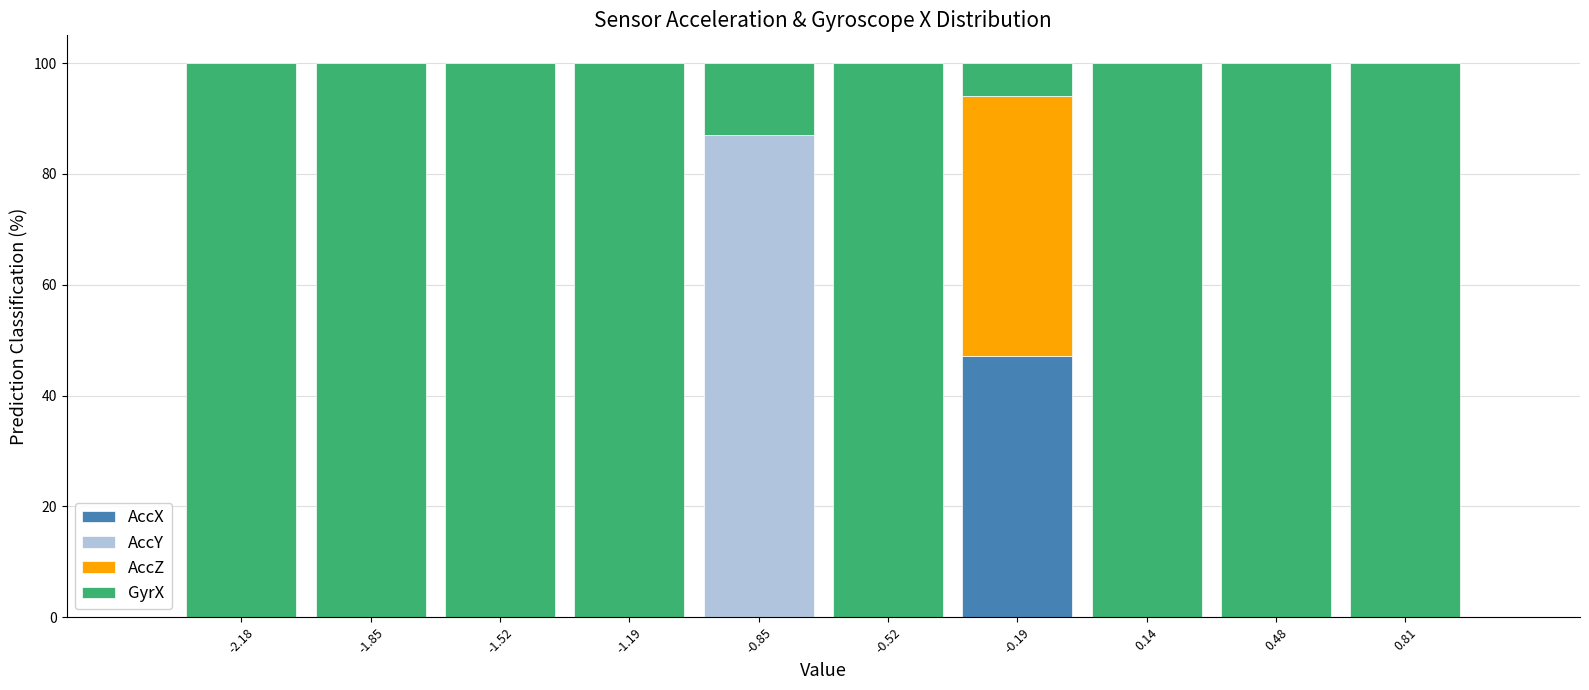

Reading left to right, list every stacked bar in this chart as the range it spans on the x-axis followed by its total height. Neither the bar edges nor the heights are printed on the chart, so give them approximately, as read against the axes.

-2.35 to -2.00: 100
-2.00 to -1.70: 100
-1.70 to -1.35: 100
-1.35 to -1.00: 100
-1.00 to -0.70: 100
-0.70 to -0.35: 100
-0.35 to 0.00: 100
0.00 to 0.30: 100
0.30 to 0.65: 100
0.65 to 0.95: 100